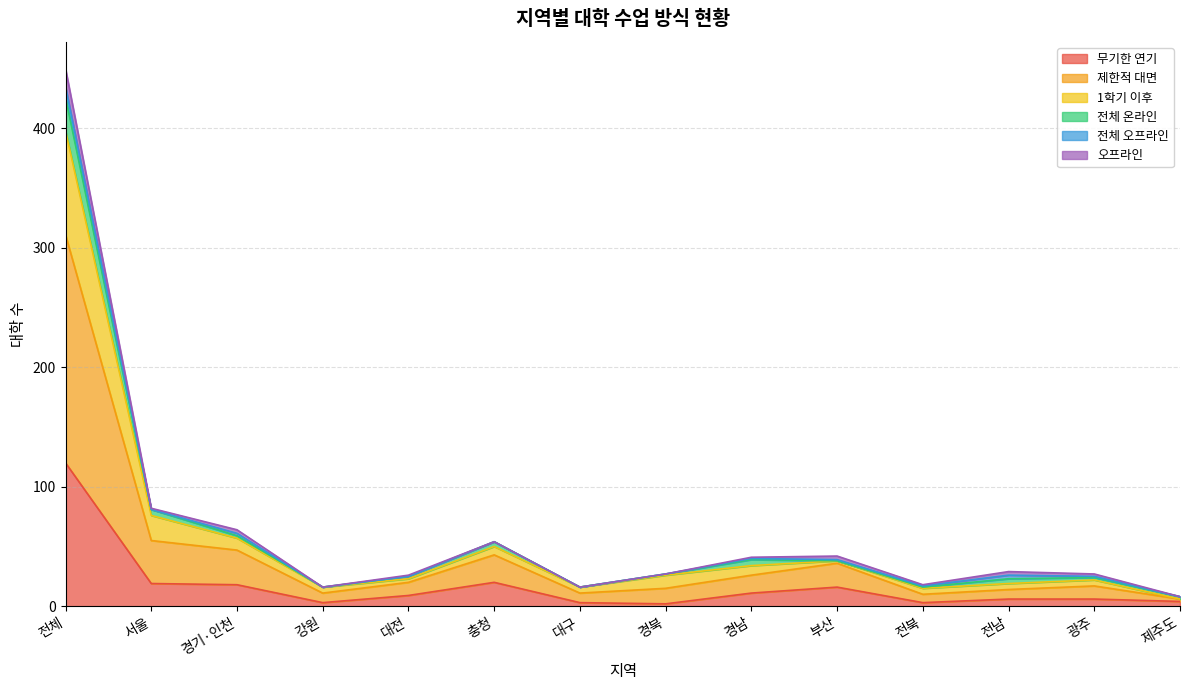

At which category is the sum across all series the highest?

전체